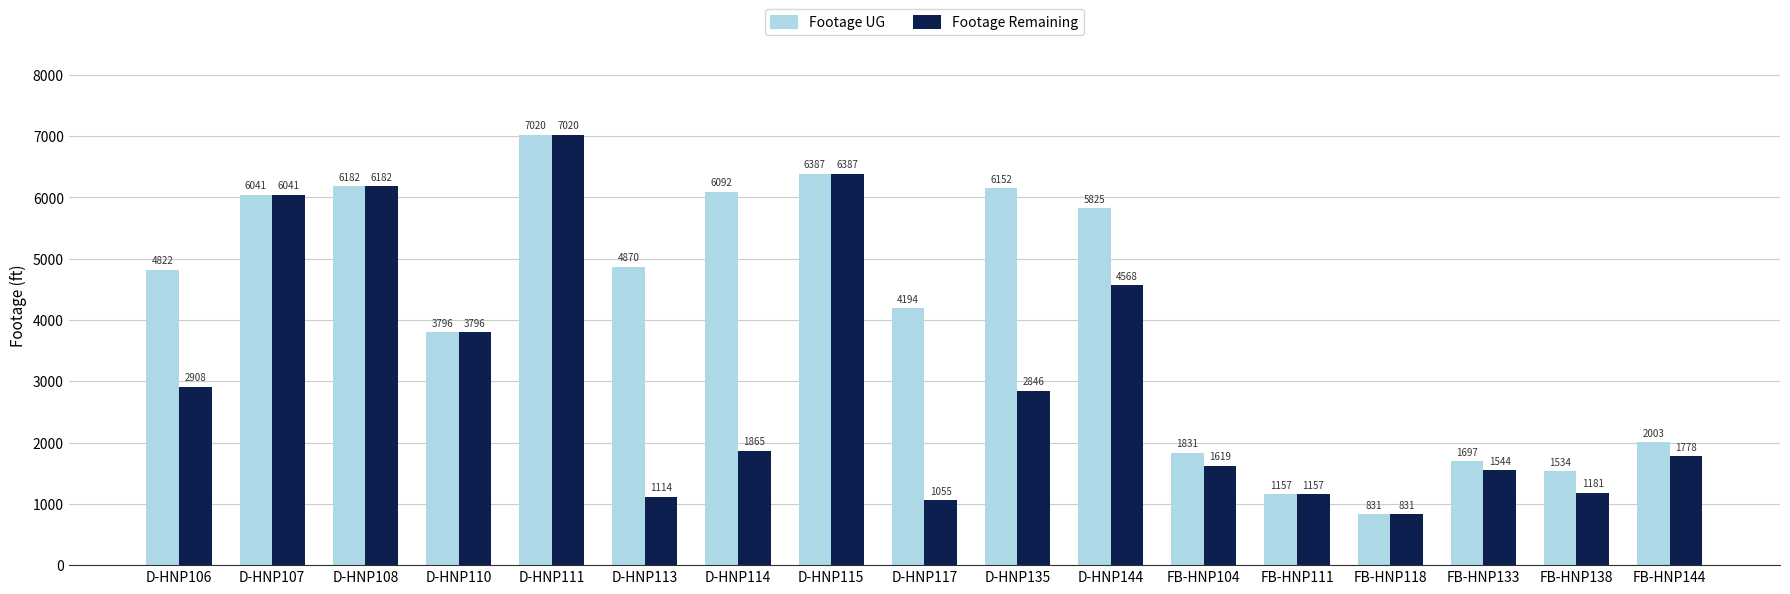

What is the average value of the Footage UG series?

4143